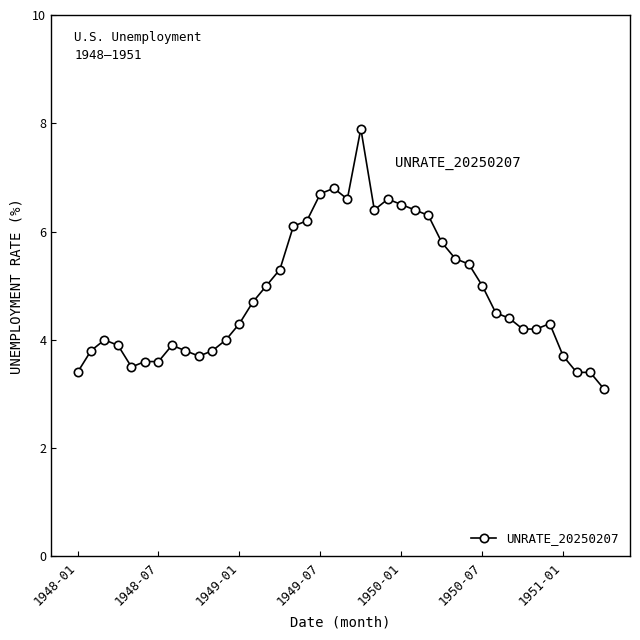

What is the value of the 35th point from the left?

4.2